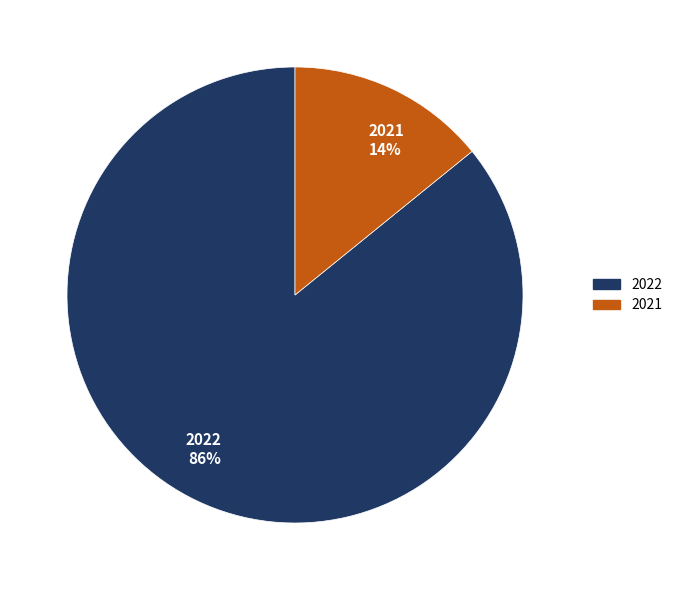

Does any single category account for the majority?

Yes